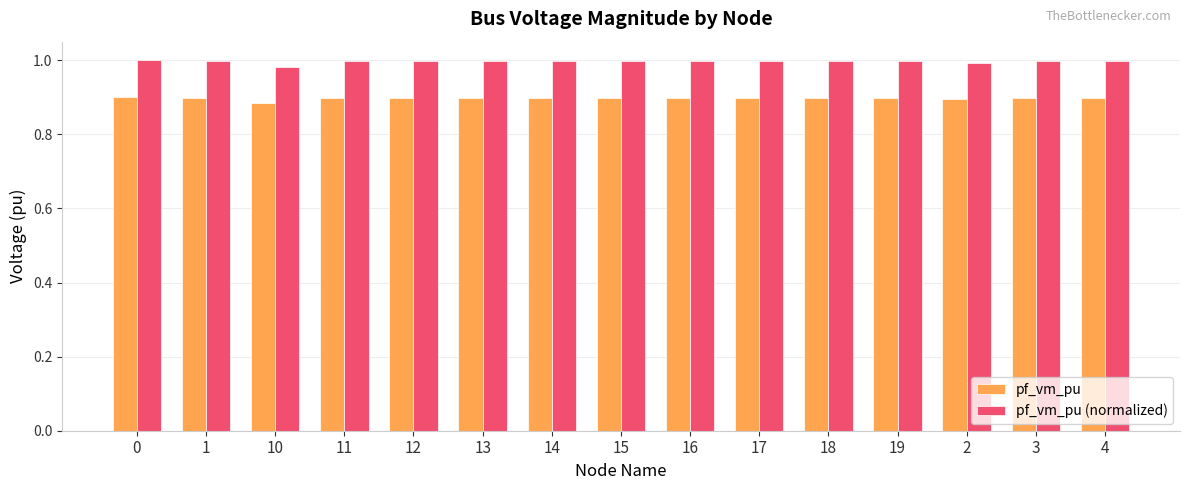

Which series has the largest total across all categories?

pf_vm_pu (normalized)